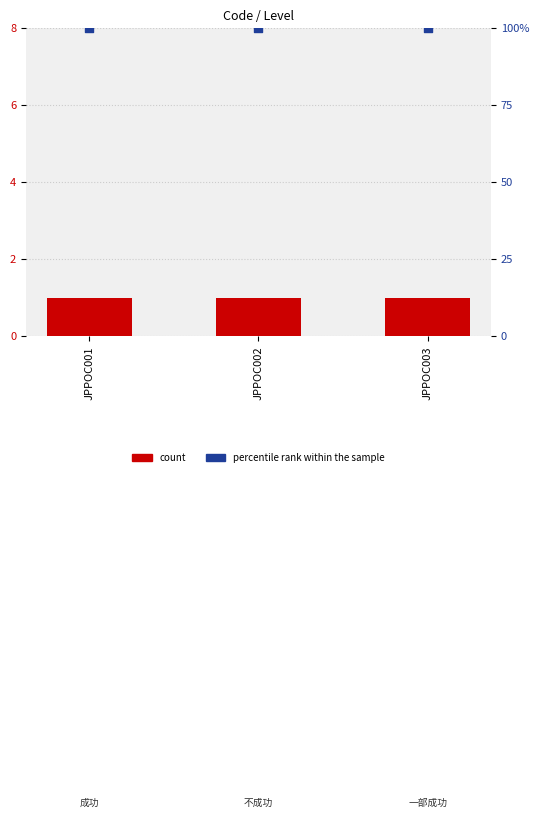

What is the total value across all series at JPPOC002?

101